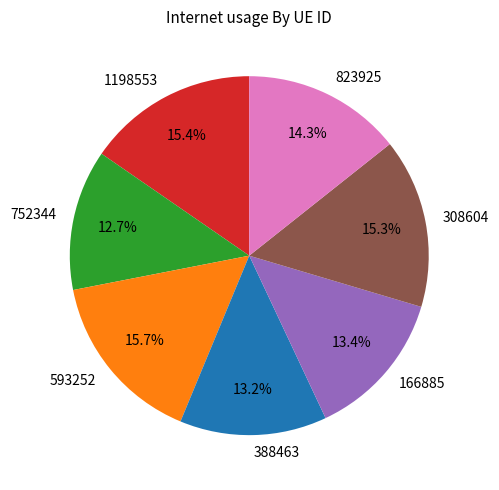

Count the number of slices in the pie.

7